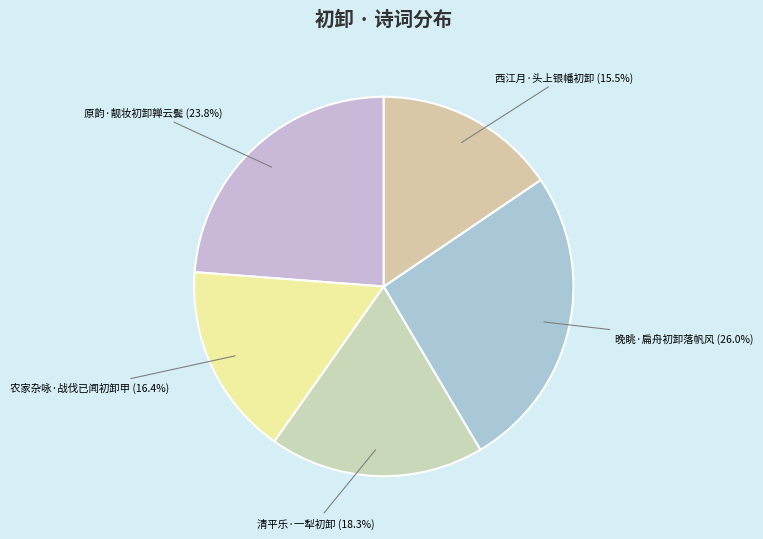

Between 晚眺·扁舟初卸落帆风 (26.0%) and 清平乐·一犁初卸 (18.3%), which is larger?

晚眺·扁舟初卸落帆风 (26.0%)